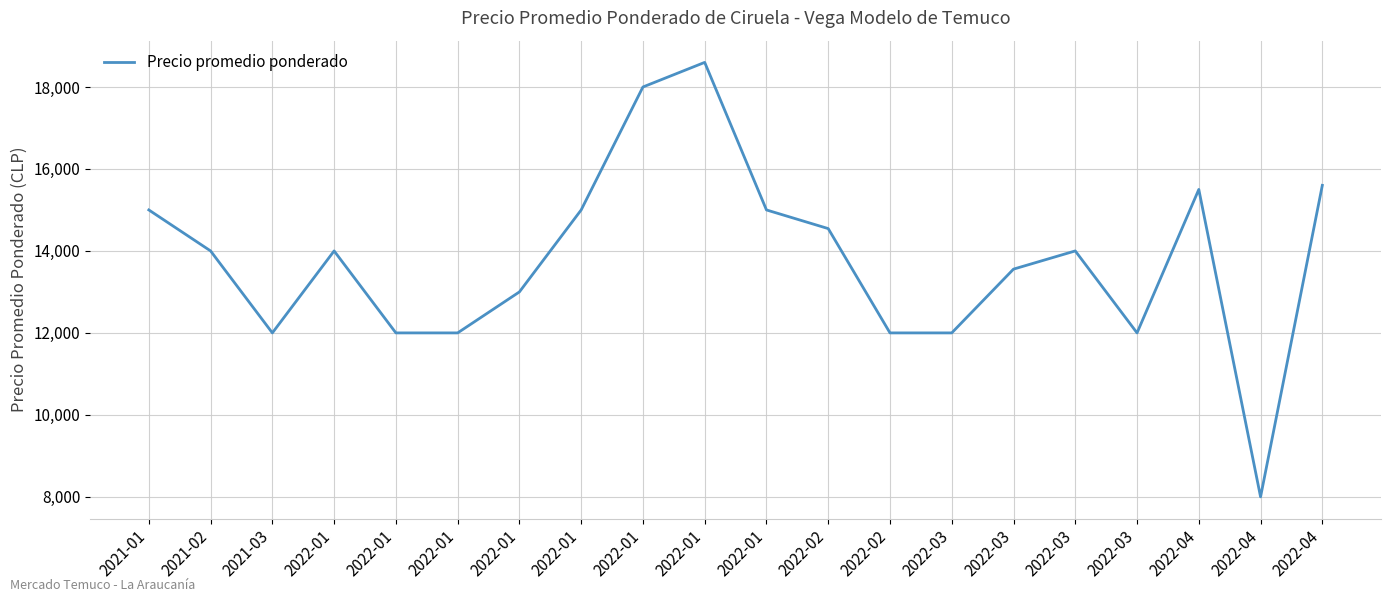

List the labels in order of value, largest first.

2022-01, 2022-01, 2022-04, 2022-04, 2021-01, 2022-01, 2022-01, 2022-02, 2021-02, 2022-01, 2022-03, 2022-03, 2022-01, 2021-03, 2022-01, 2022-01, 2022-02, 2022-03, 2022-03, 2022-04